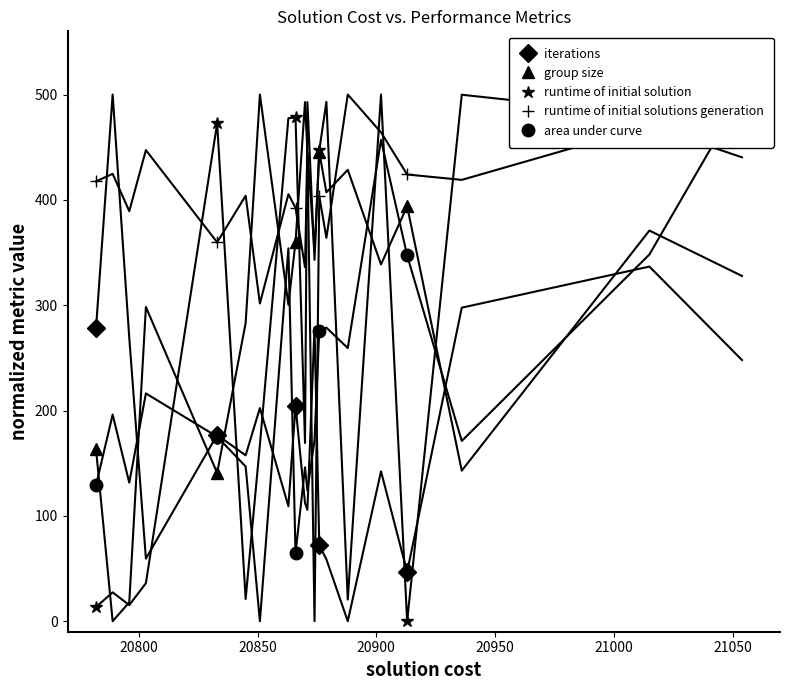

After their last crossing, which series has the higher values: runtime of initial solution or runtime of initial solutions generation?

runtime of initial solutions generation